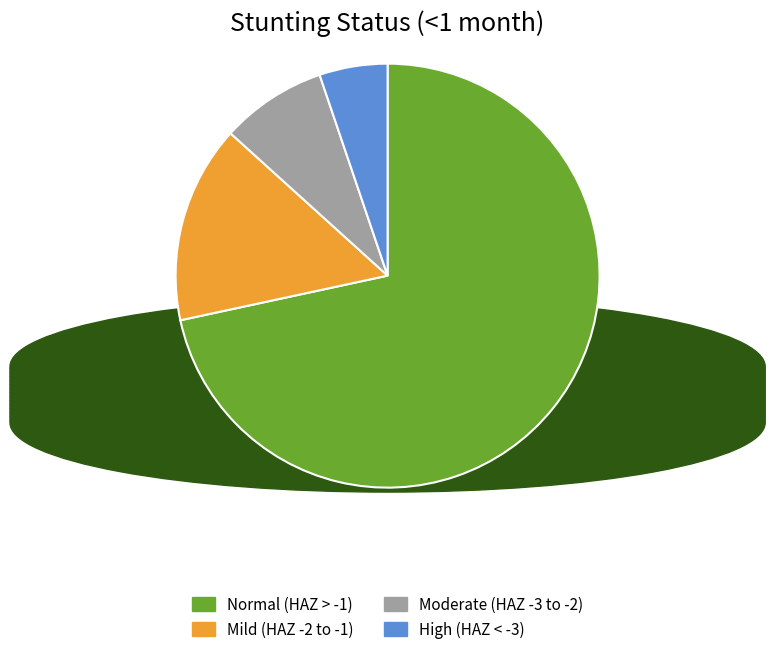

Is there any slice that represents more than half of the pie?

Yes